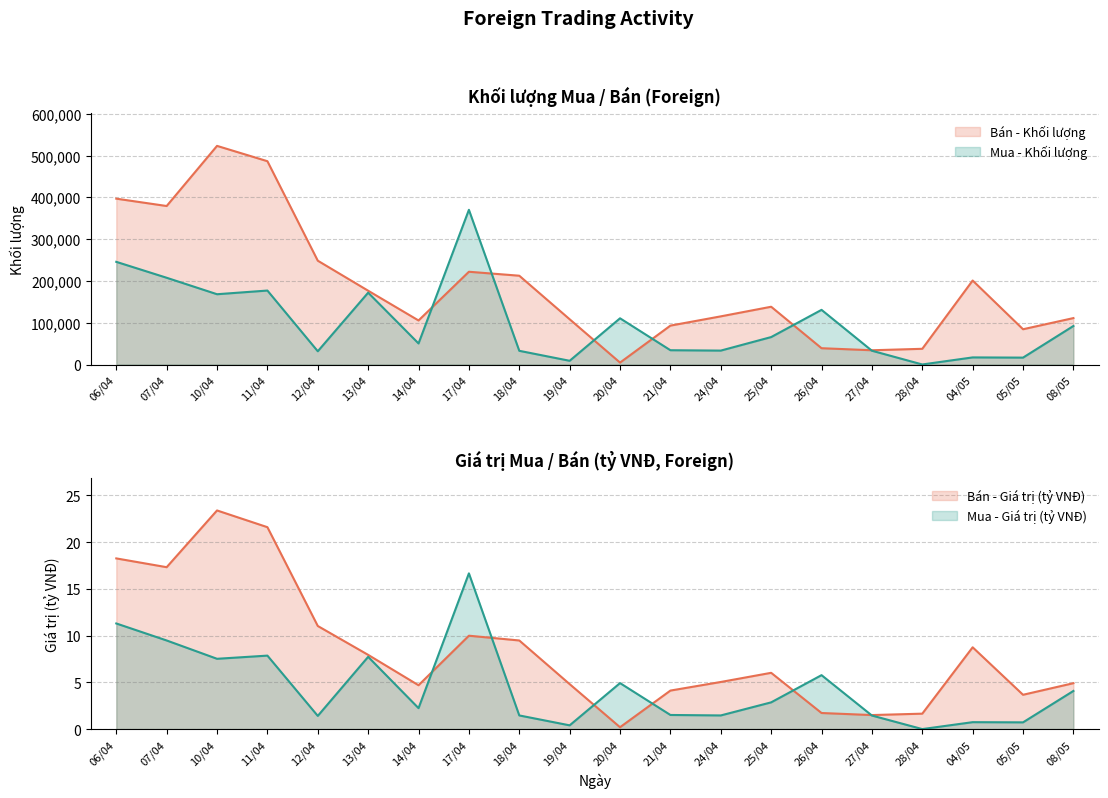

What is the sum of all Mua - Giá trị (tỷ VNĐ) values?

89.6